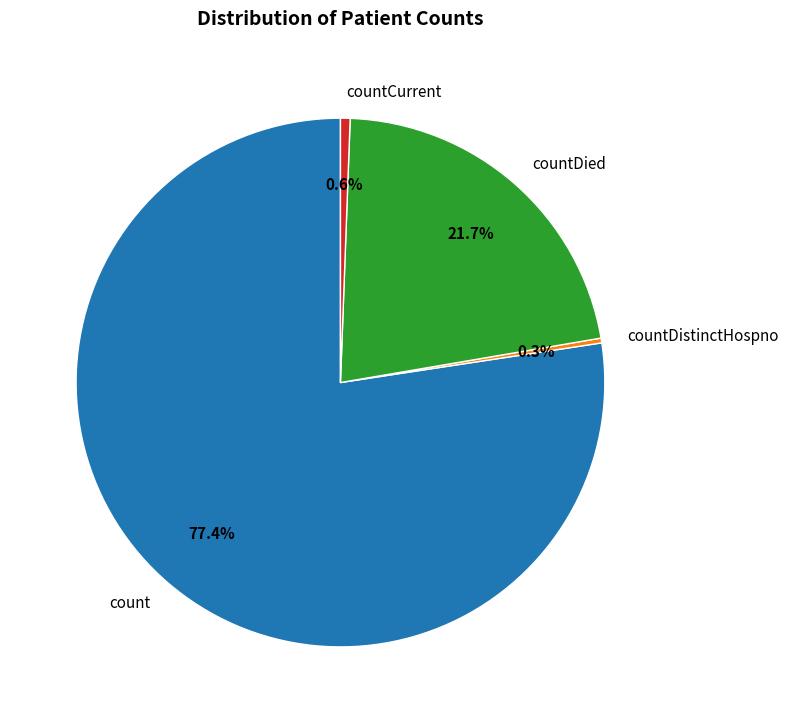

To the nearest percent, what is the average slice percentage?

25%